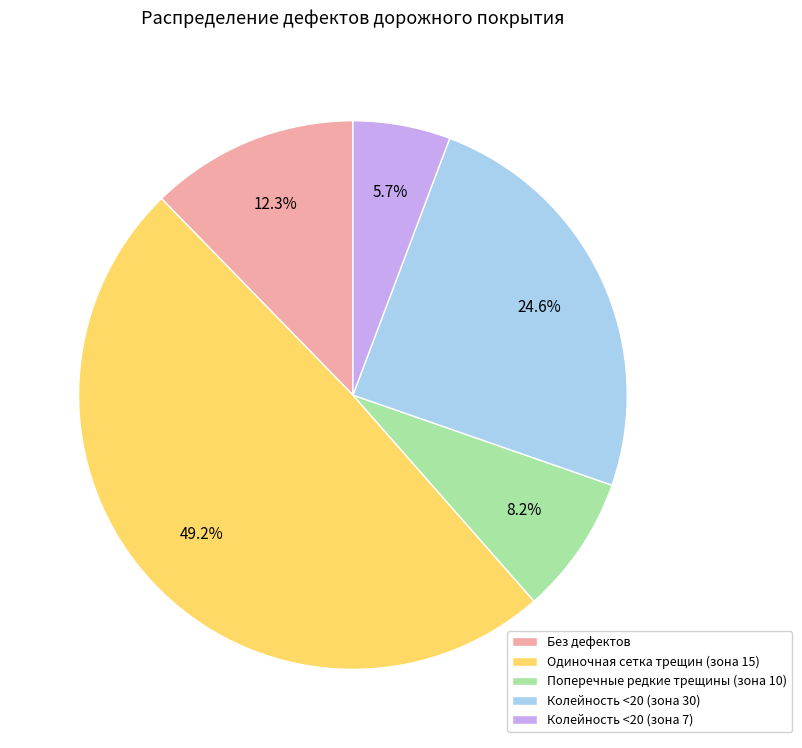

Approximately how many times larger is the value at Одиночная сетка трещин (зона 15) compared to Без дефектов?

4.0